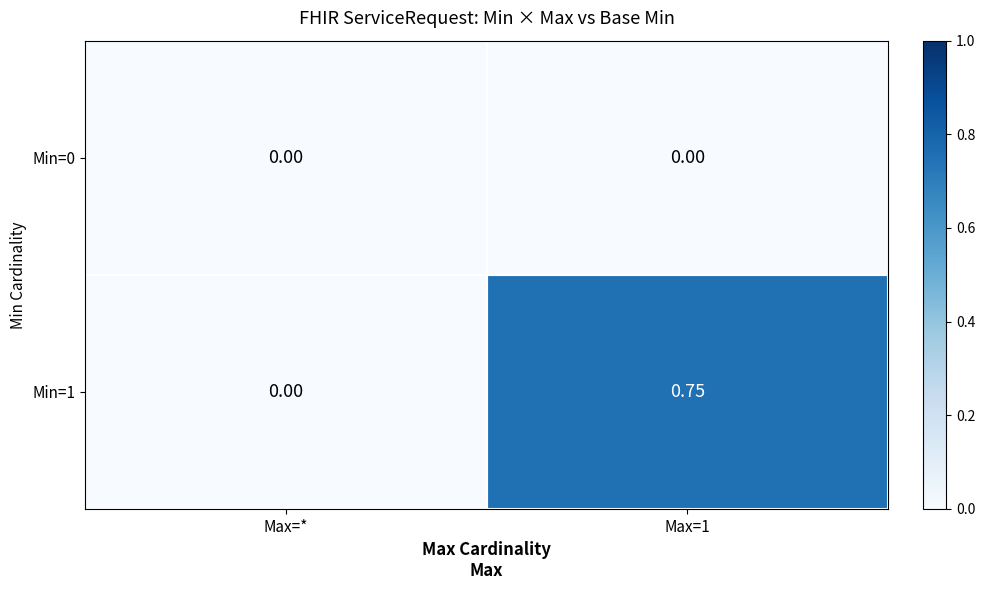

At which label is Min=1 closest to 0?

Max=*